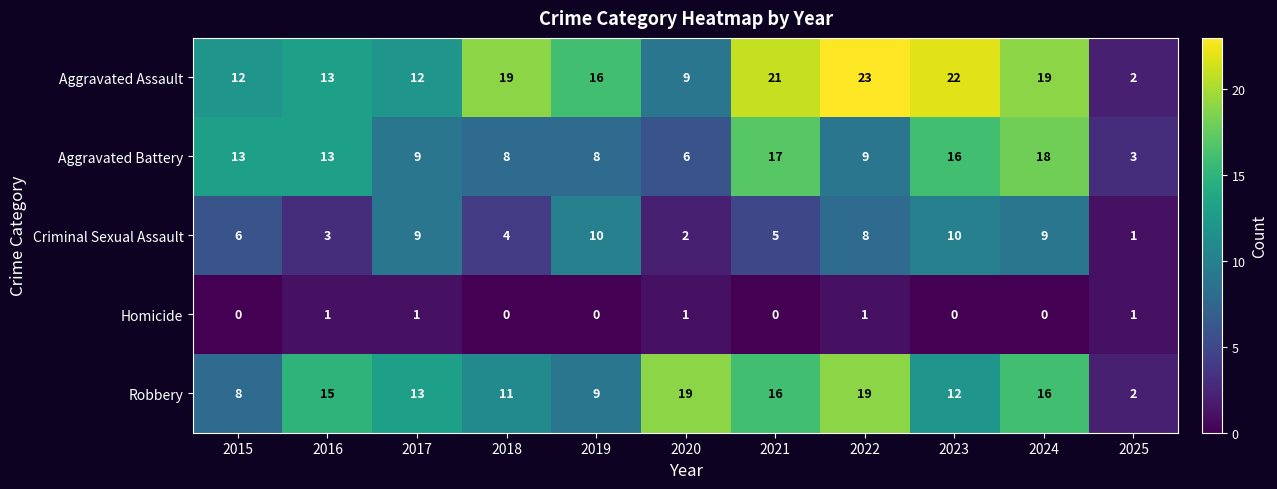

Which series has the widest spread of values?

Aggravated Assault